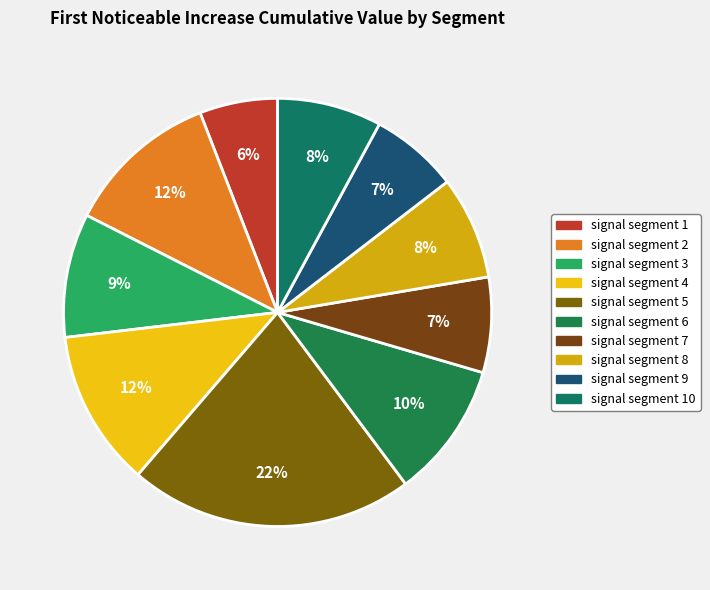

True or false: signal segment 6 accounts for 24% of the total.

False